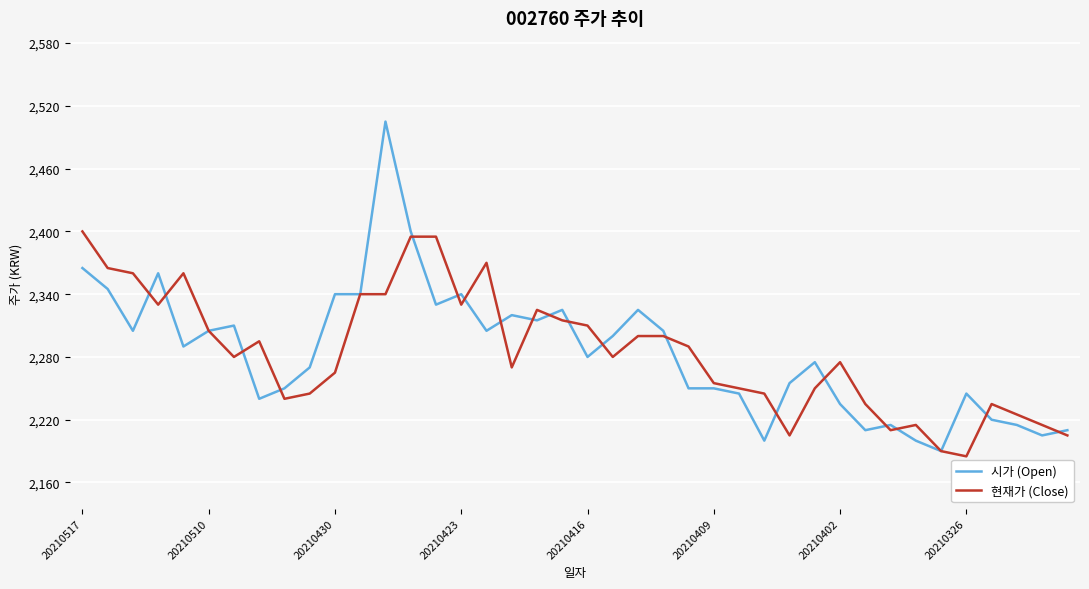

What is the maximum value shown in the chart?

2505